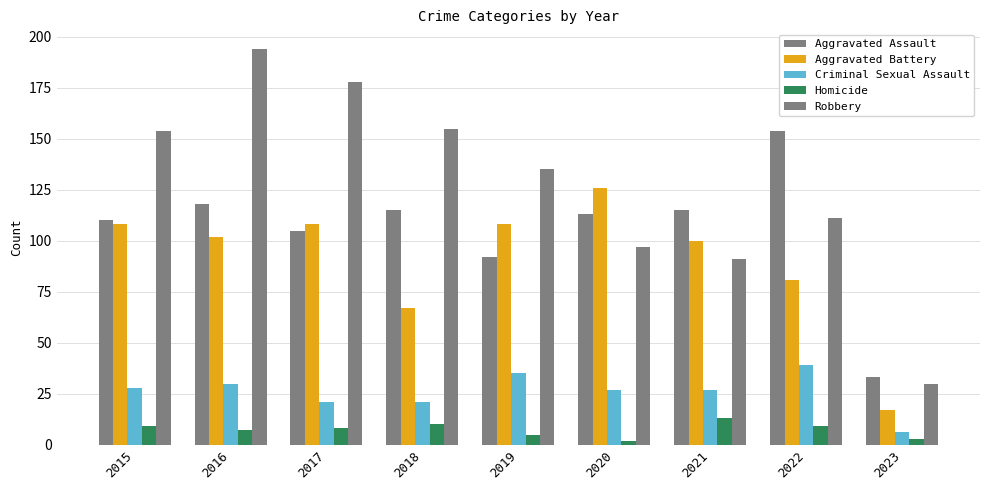

At which label does Aggravated Assault first exceed 113?

2016